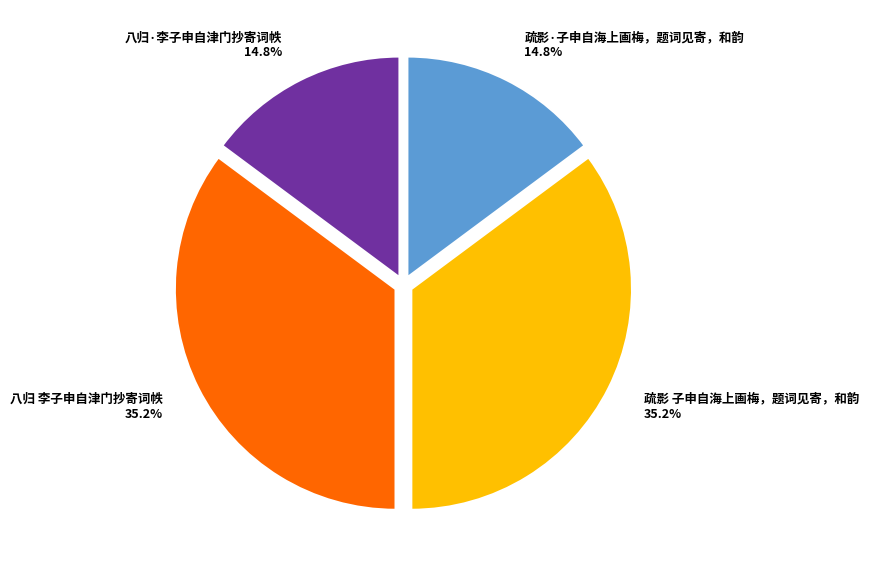

Is it true that 八归 李子申自津门抄寄词帙 is 26% of the pie?

False